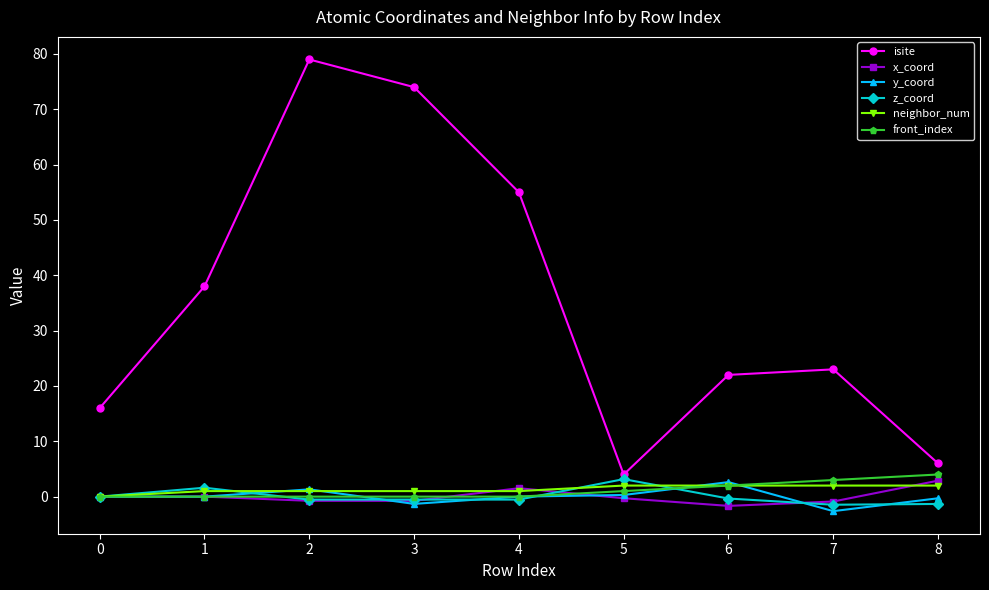

At which category does y_coord reach its first local peak?

2